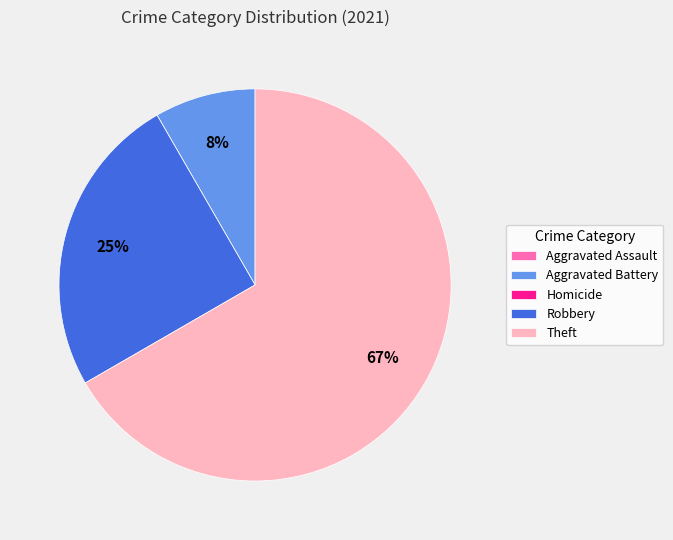

True or false: Robbery accounts for 25% of the total.

True